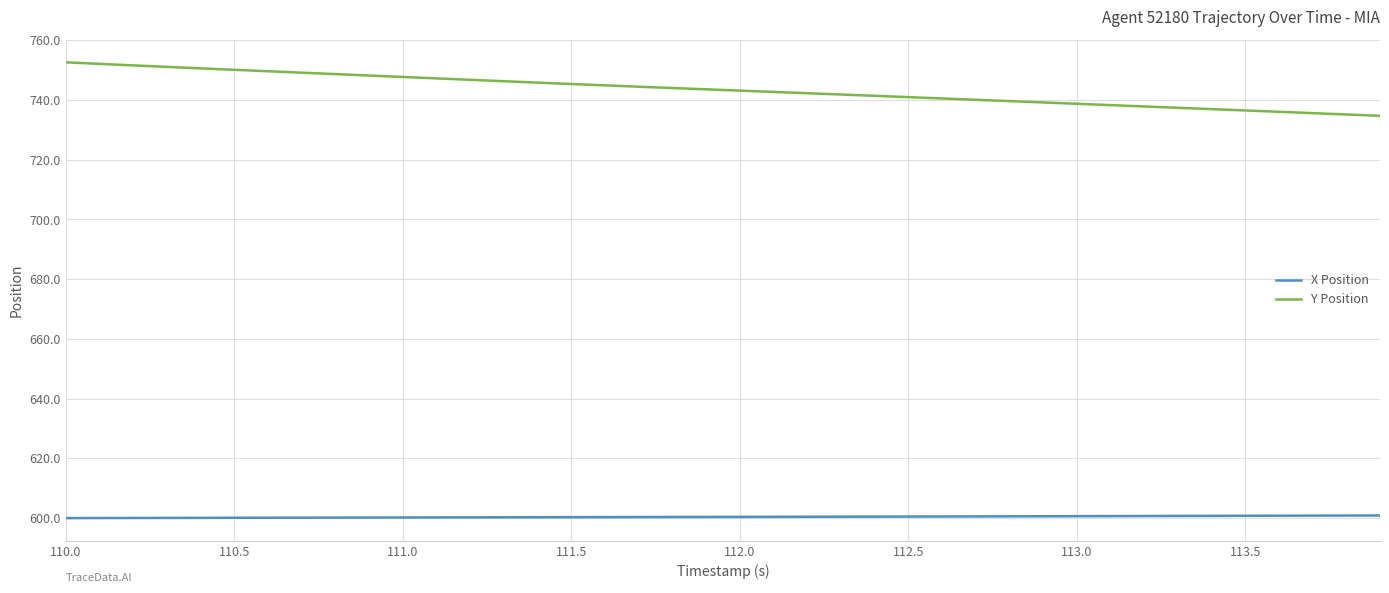

Rank the series by their average value, from lowest to highest.

X Position, Y Position